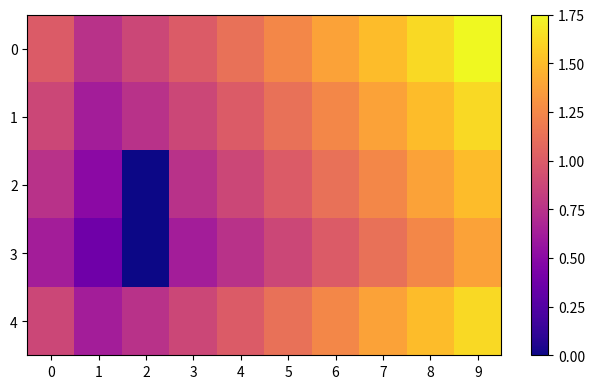

Reading left to right, what are all the values shown in this chart?

0: 0=1.0	1=0.8	2=0.9	3=1.0	4=1.1	5=1.2	6=1.4	7=1.5	8=1.6	9=1.8
1: 0=0.9	1=0.6	2=0.8	3=0.9	4=1.0	5=1.1	6=1.2	7=1.4	8=1.5	9=1.6
2: 0=0.8	1=0.5	2=0.0	3=0.8	4=0.9	5=1.0	6=1.1	7=1.2	8=1.4	9=1.5
3: 0=0.6	1=0.4	2=0.0	3=0.6	4=0.8	5=0.9	6=1.0	7=1.1	8=1.2	9=1.4
4: 0=0.9	1=0.6	2=0.8	3=0.9	4=1.0	5=1.1	6=1.2	7=1.4	8=1.5	9=1.6